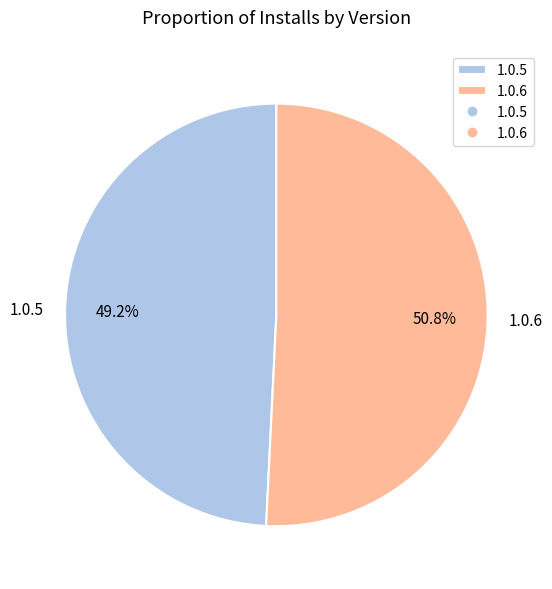

Which slice is the smallest?

1.0.5